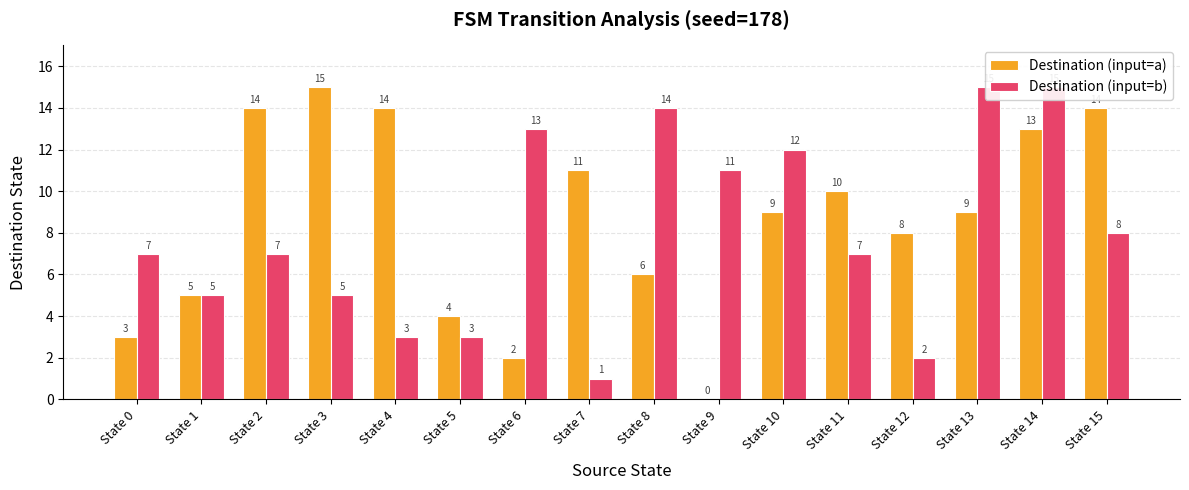

Between State 8 and State 13, which is larger?

State 13